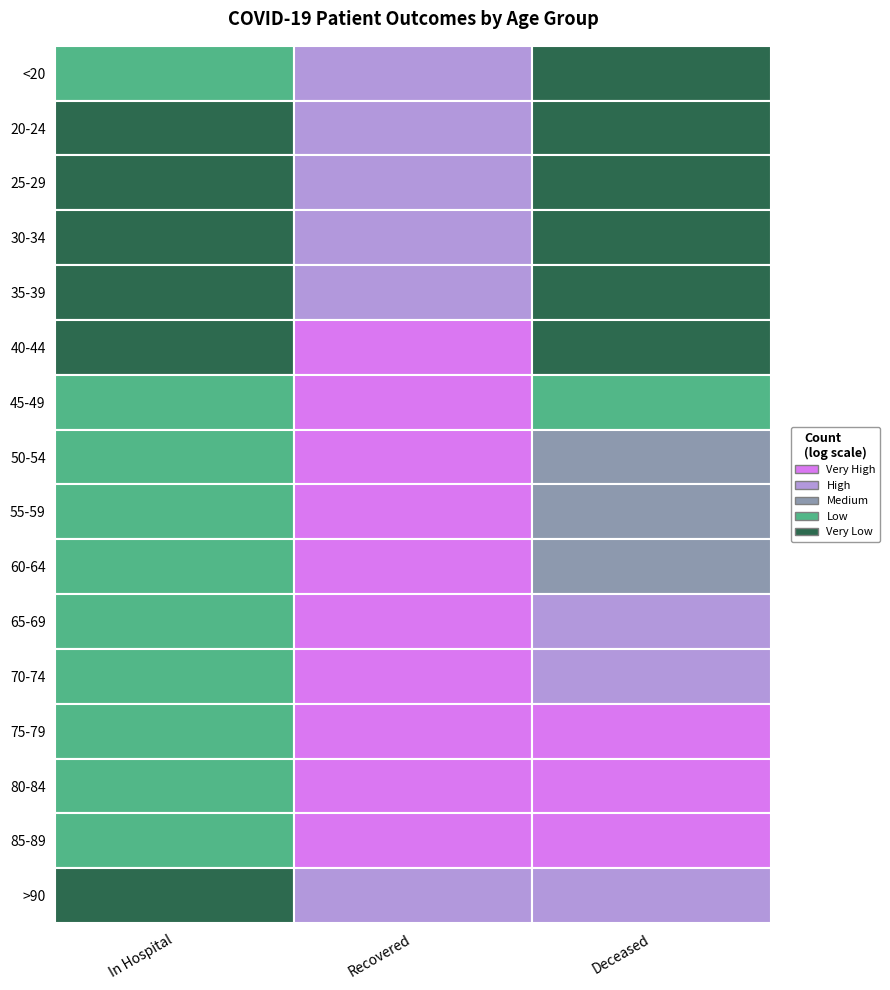

Which series has the largest total across all categories?

patients_recovered